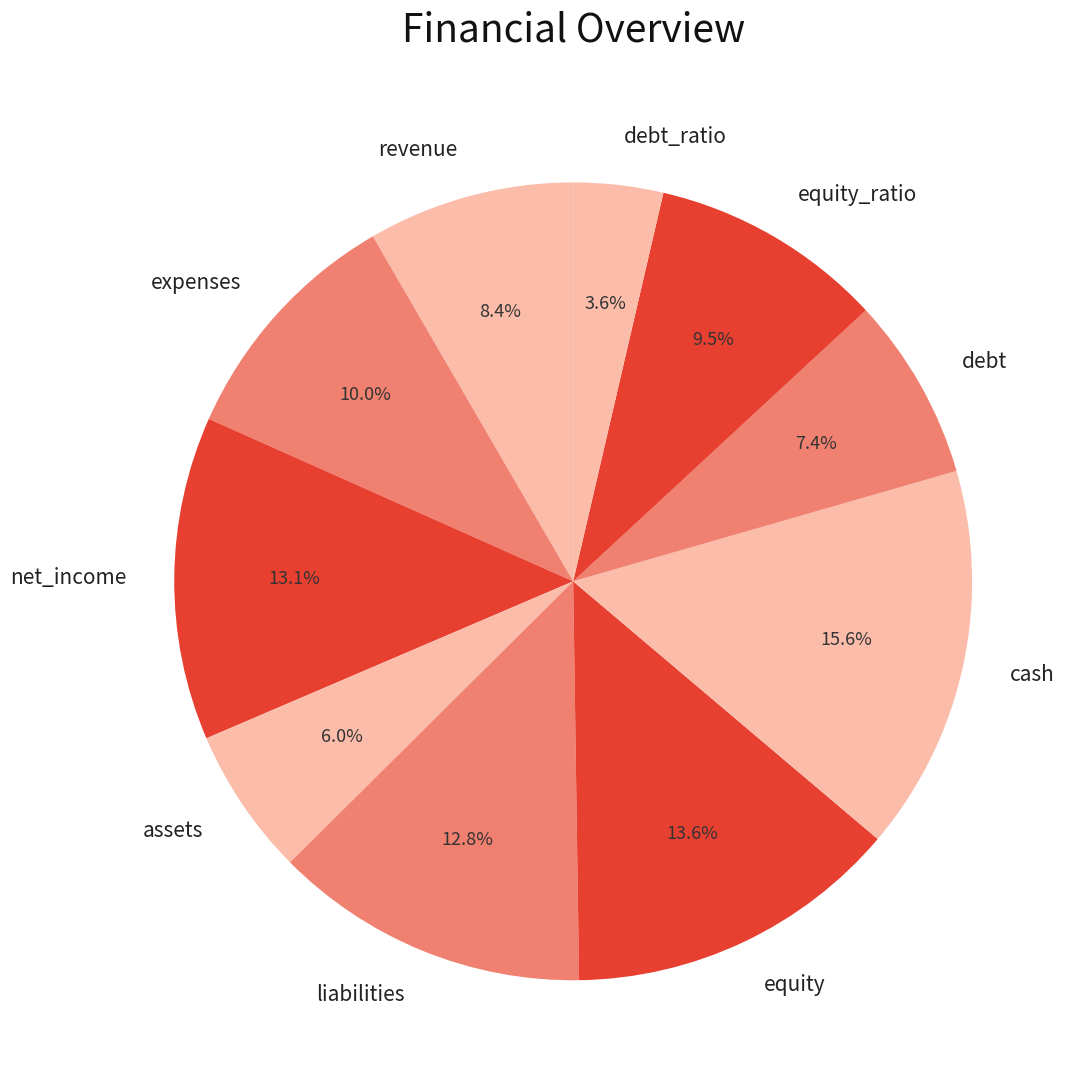

To the nearest percent, what is the combined percentage of equity and cash?

29%